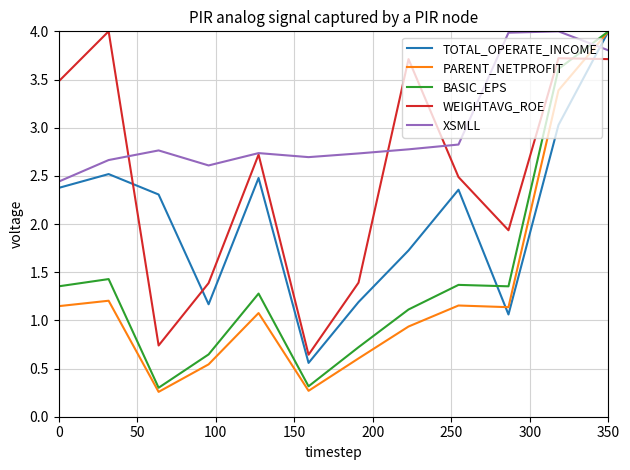

After their last crossing, which series has the higher values: PARENT_NETPROFIT or XSMLL?

PARENT_NETPROFIT